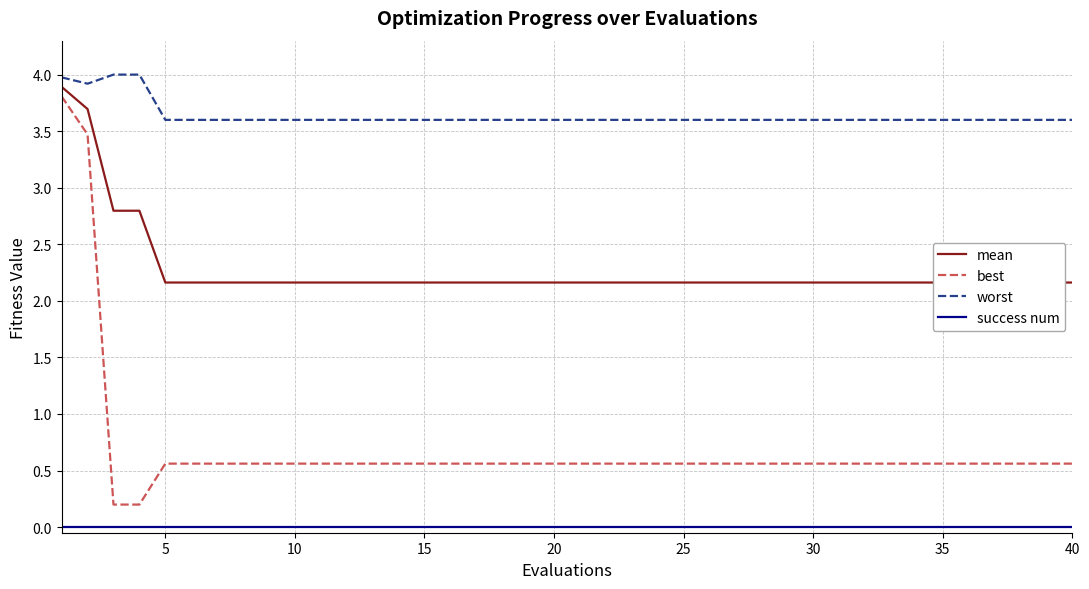

The worst series shows 3.6 at 35. True or false?

True